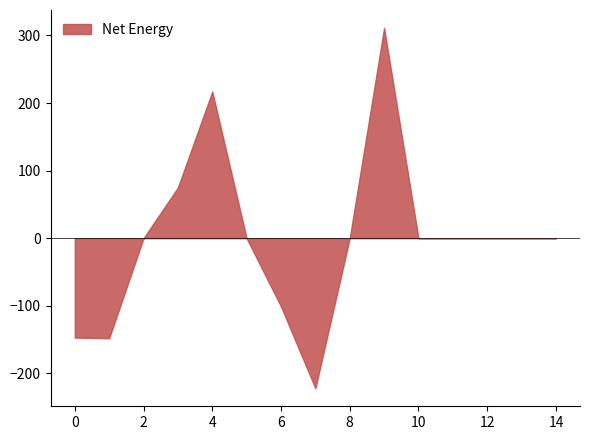

The value of Owned PV at 11 is 0. True or false?

True